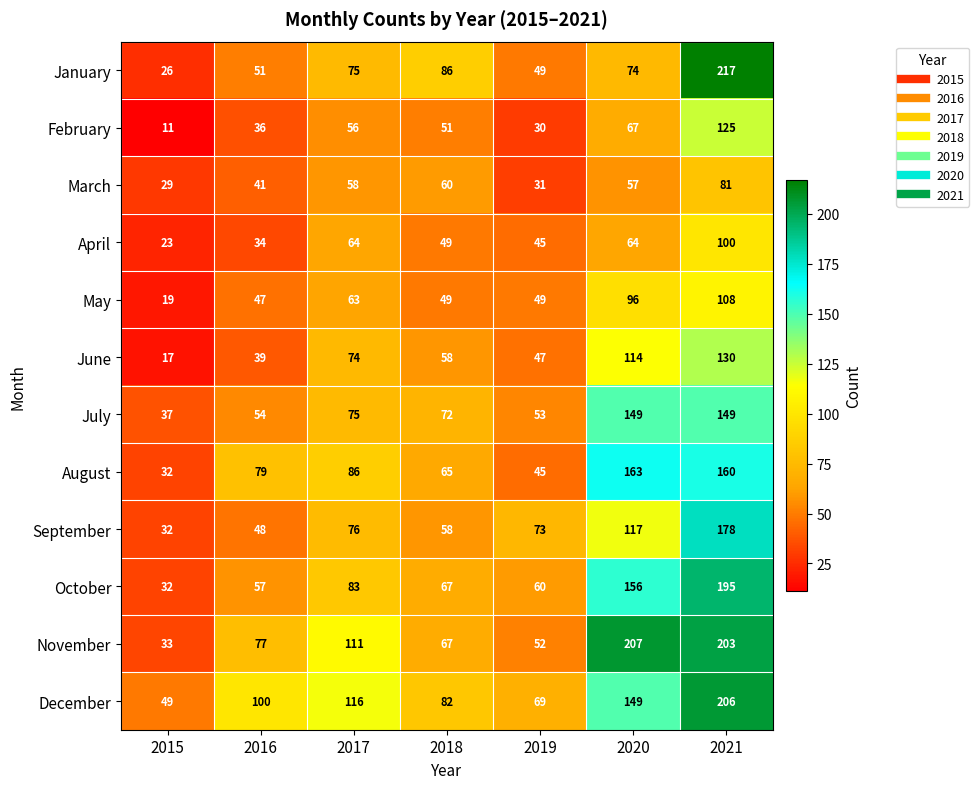

What is the difference between the August values at 2015 and 2018?

33